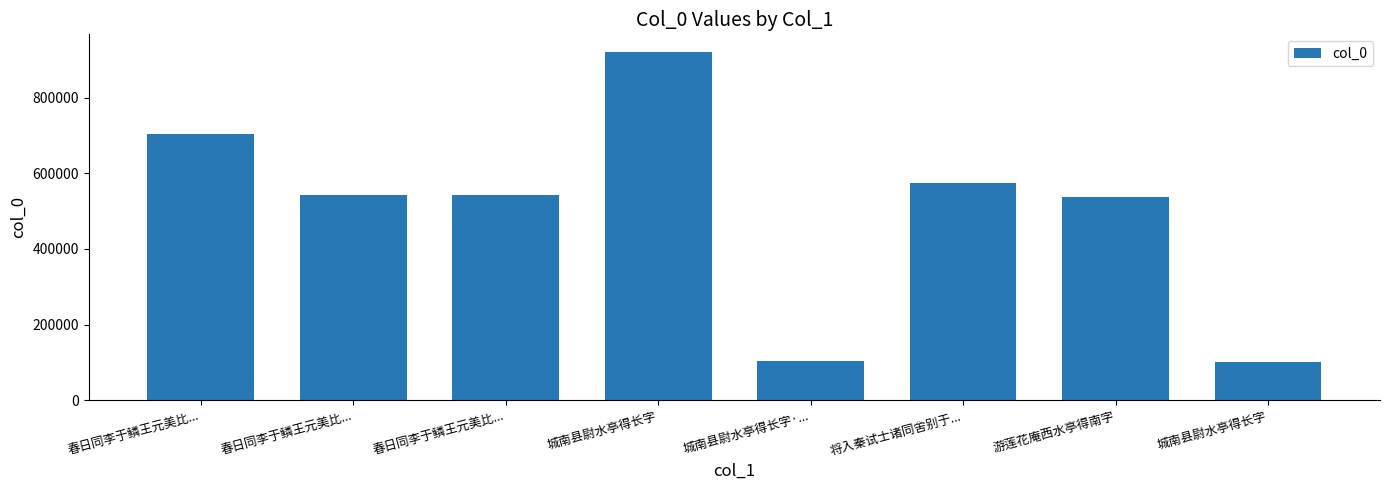

What is the sum of all values?

4023437